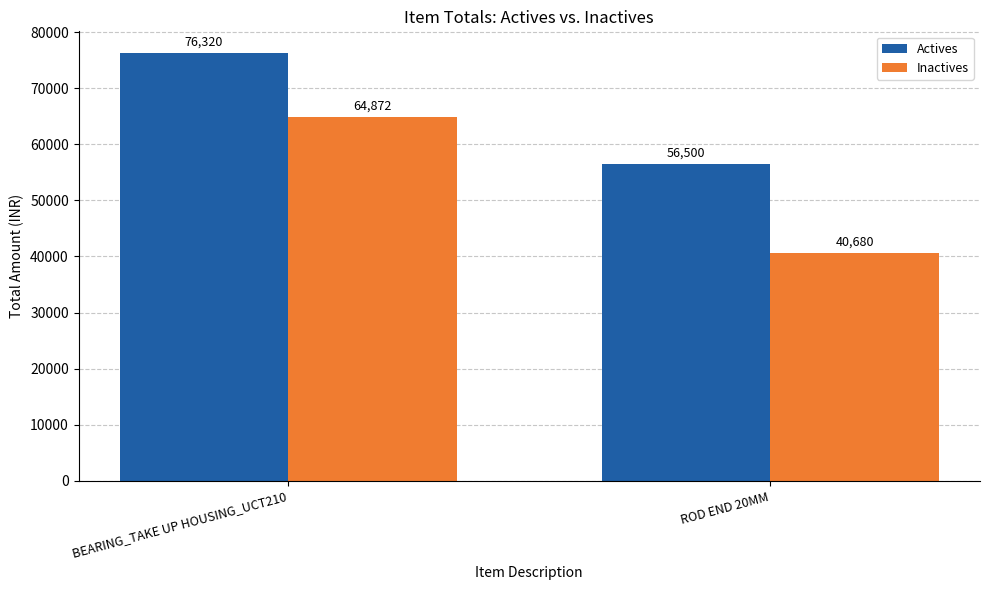

What is the value of the Inactives bar at the 1st from the left?

64872